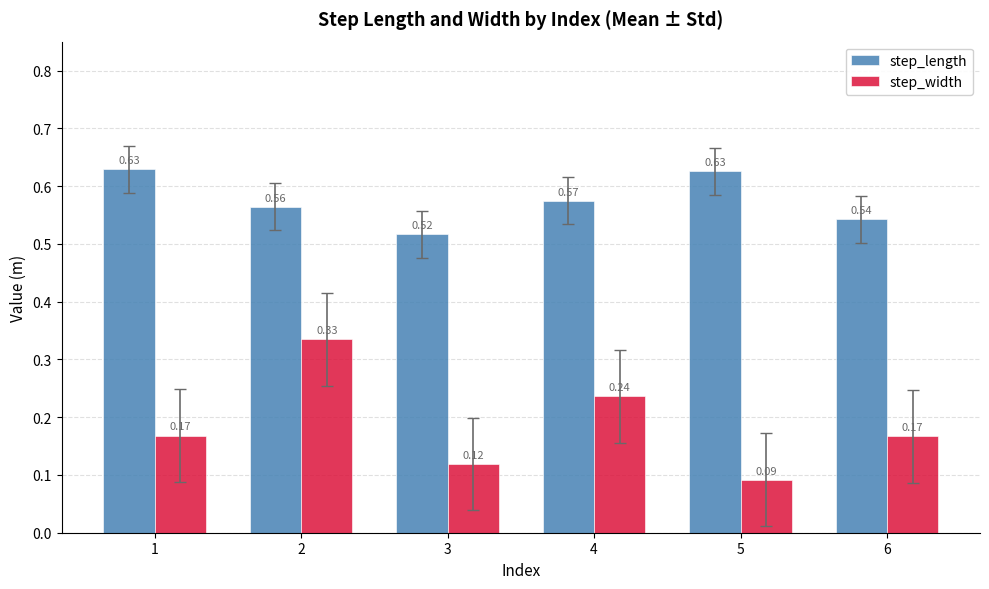

What is the sum of all step_width values?

1.1